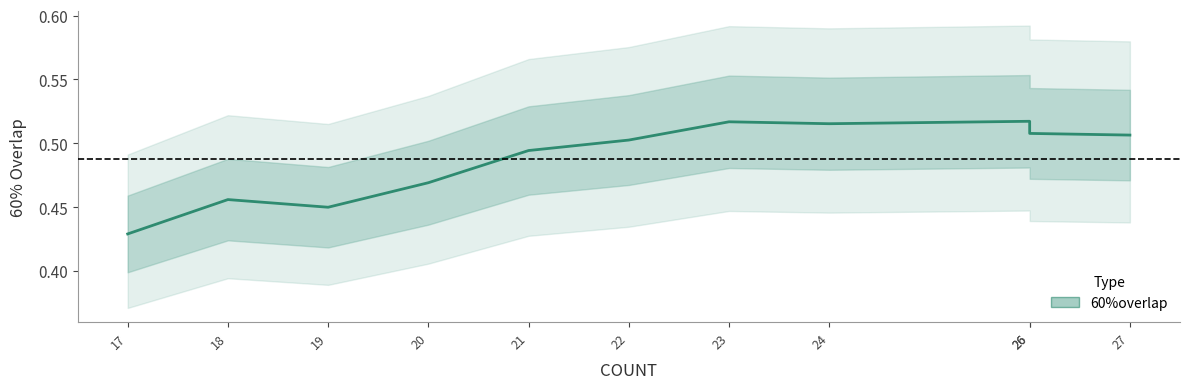

True or false: the data shows 0.9 at 27.

False